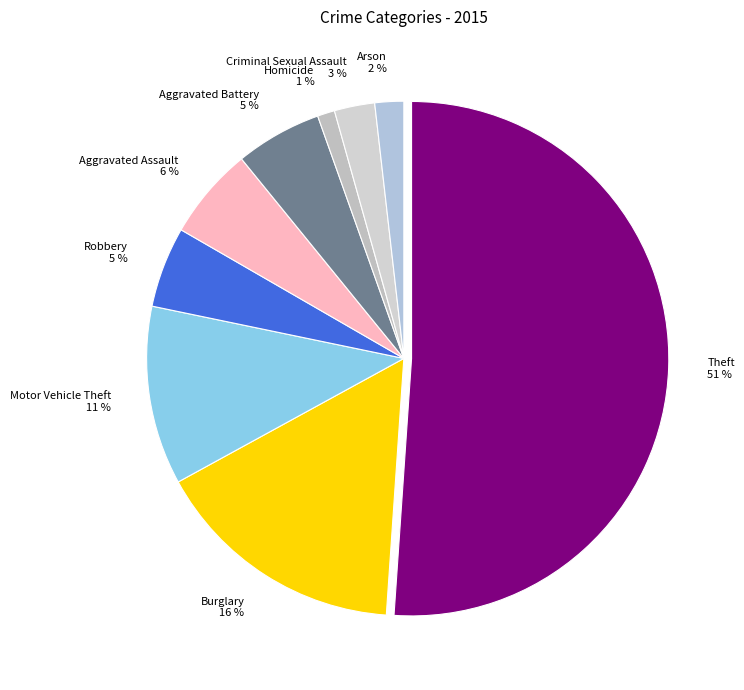

Approximately how many times larger is the value at Motor Vehicle Theft 11 % compared to Burglary 16 %?

0.7